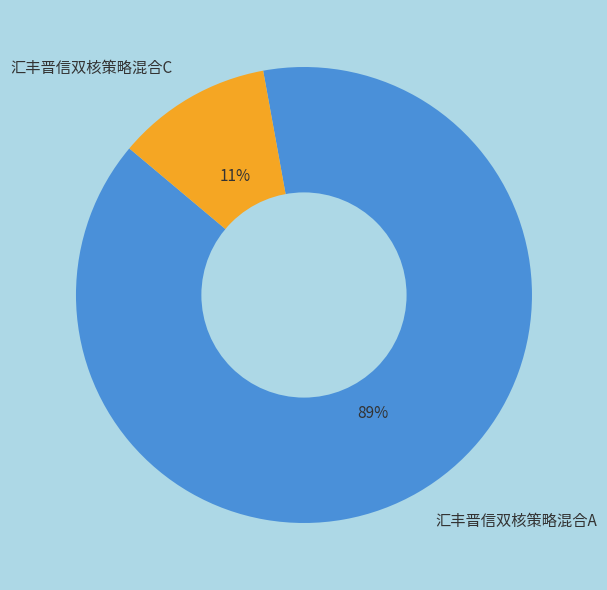

How many slices are in this pie chart?

2